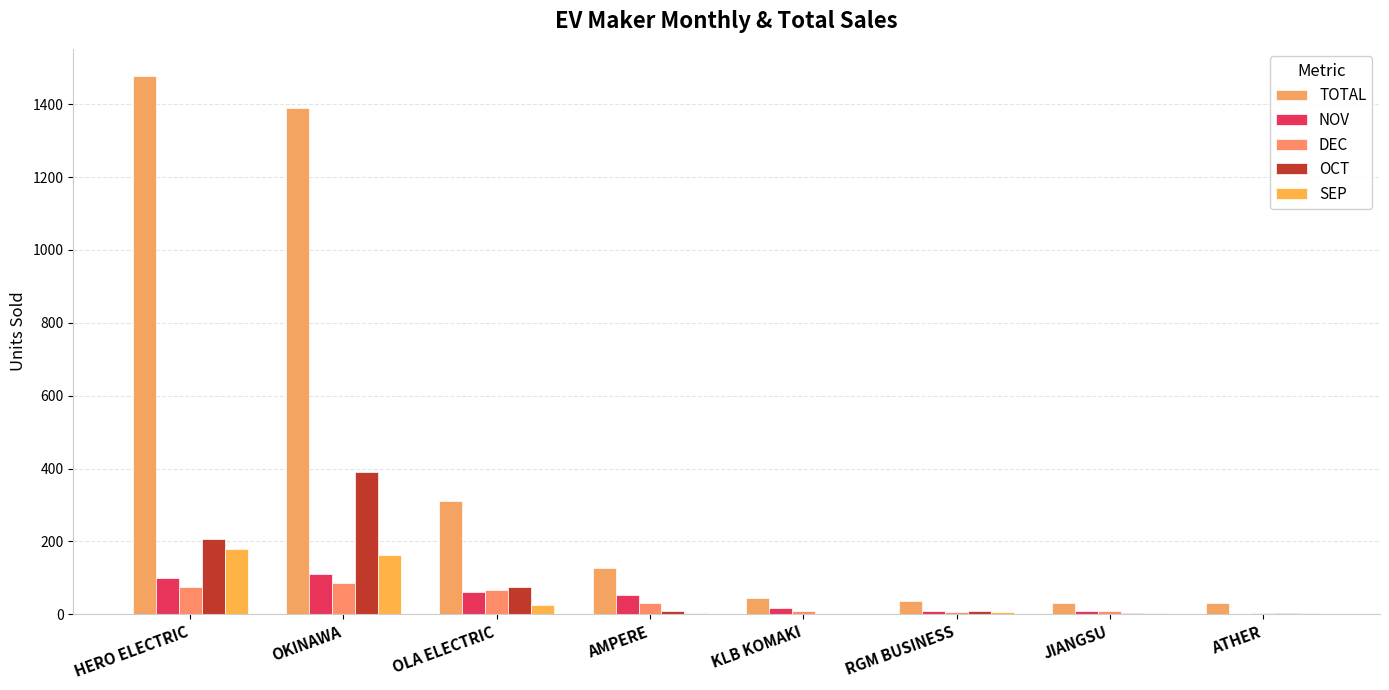

What position from the left is JIANGSU?

7